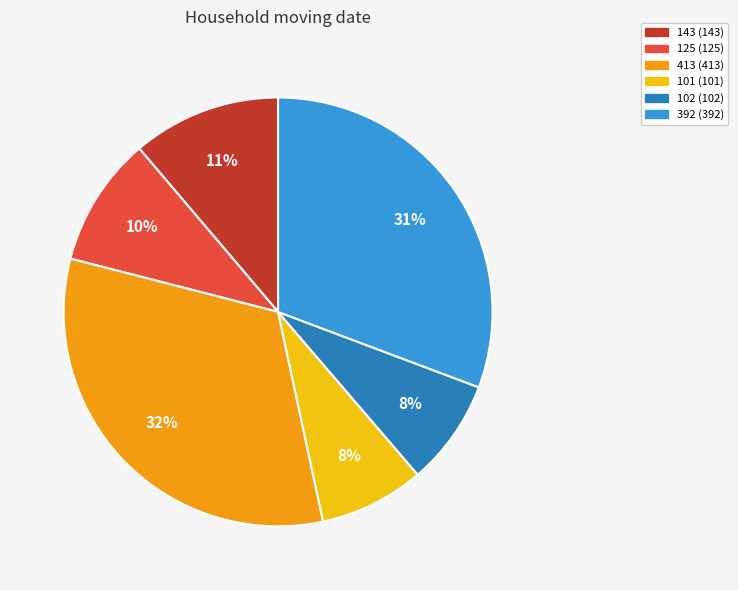

To the nearest percent, what is the combined percentage of 143 and 392?

42%